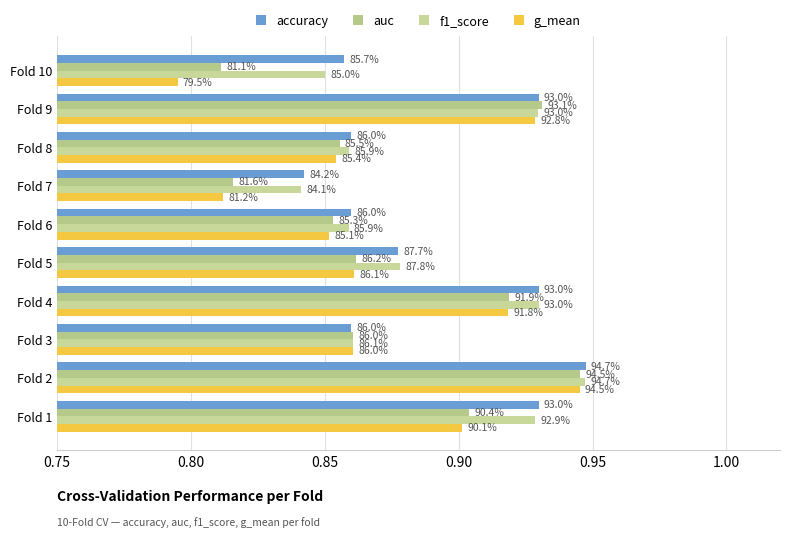

How many bars are there in total?

40